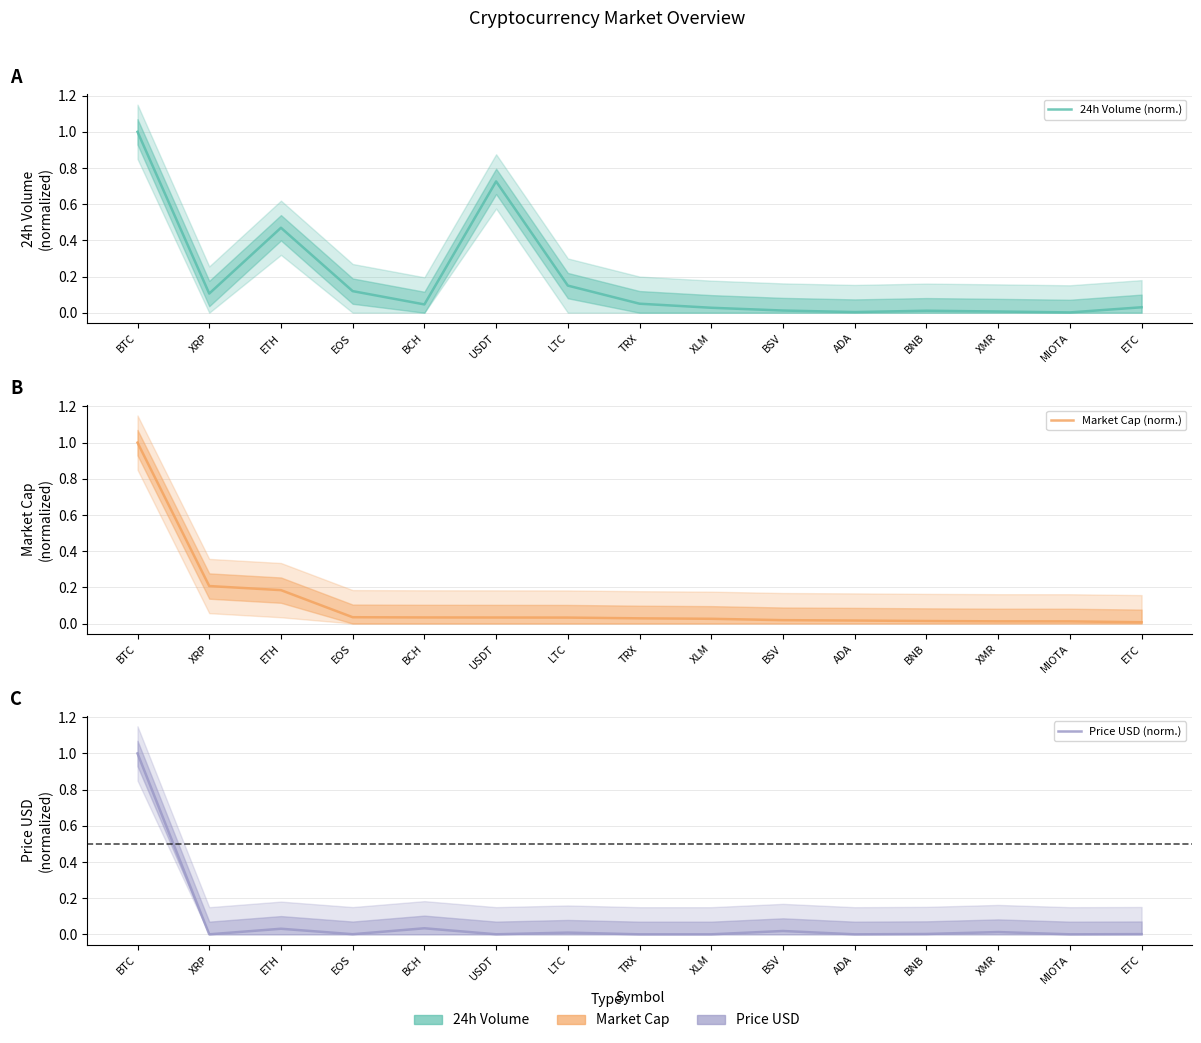

How many lines are shown in the chart?

3